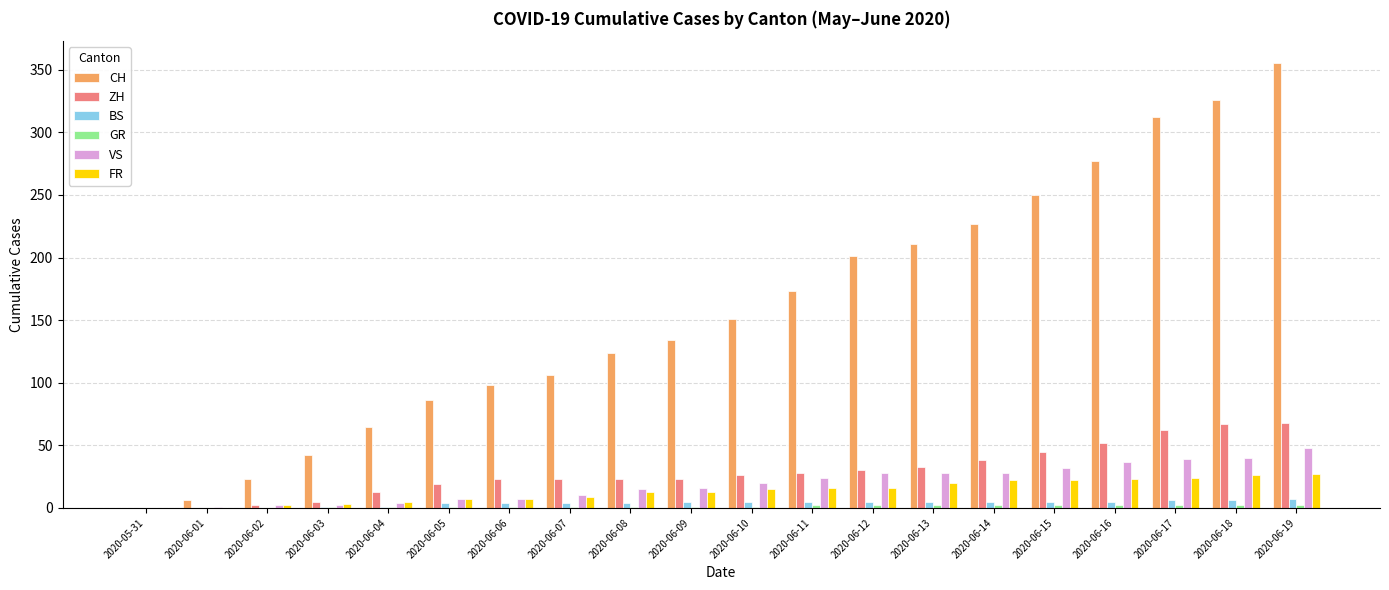

What is the sum of all CH values?

3167